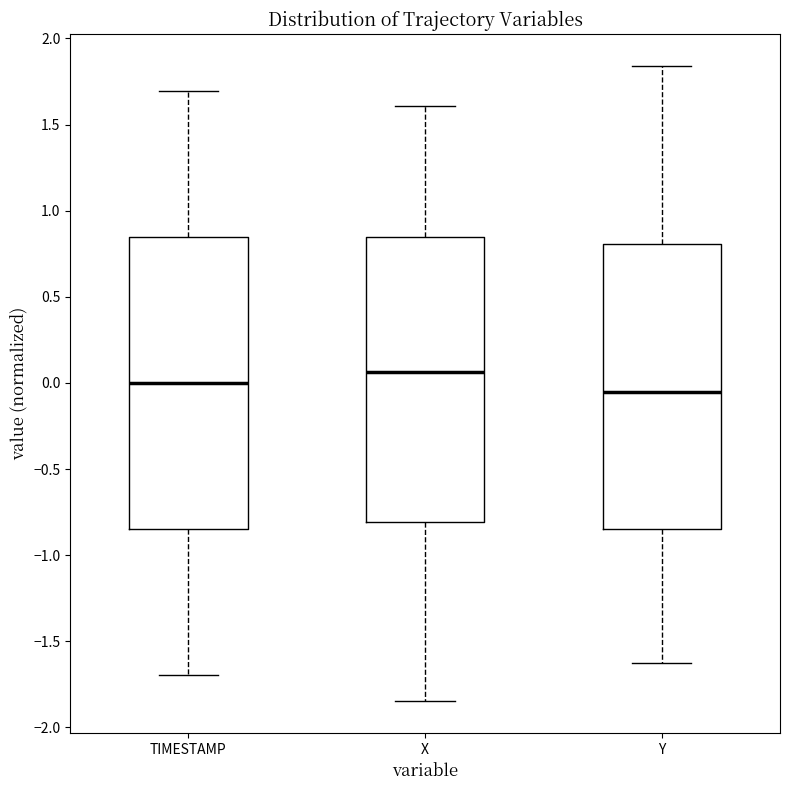

Which box's median line is the lowest?

Y